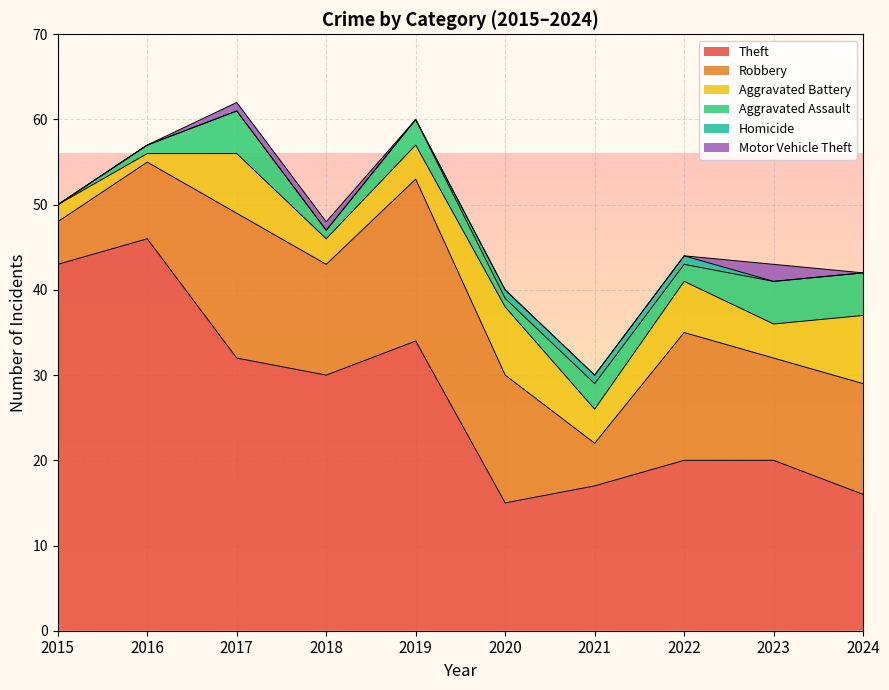

At how many categories does at least one series exceed 37?

2